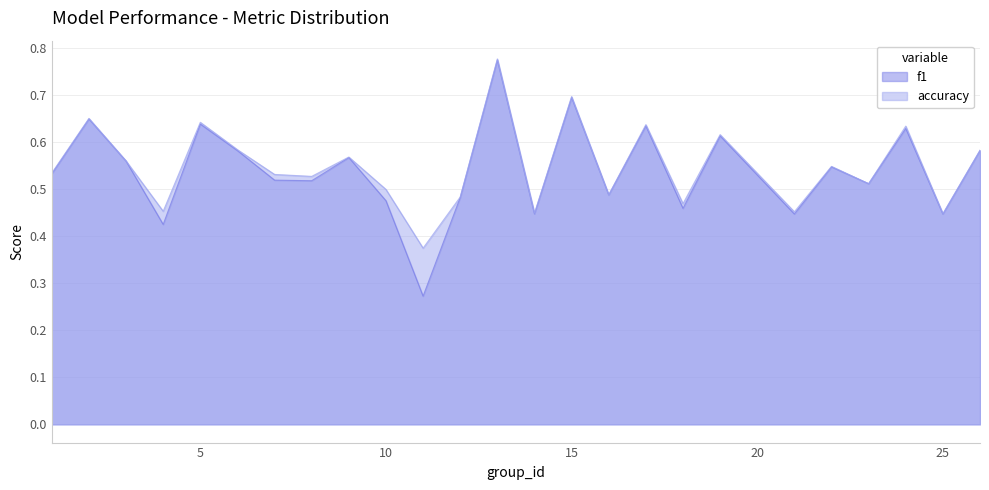

Rank the series by their average value, from lowest to highest.

f1, accuracy